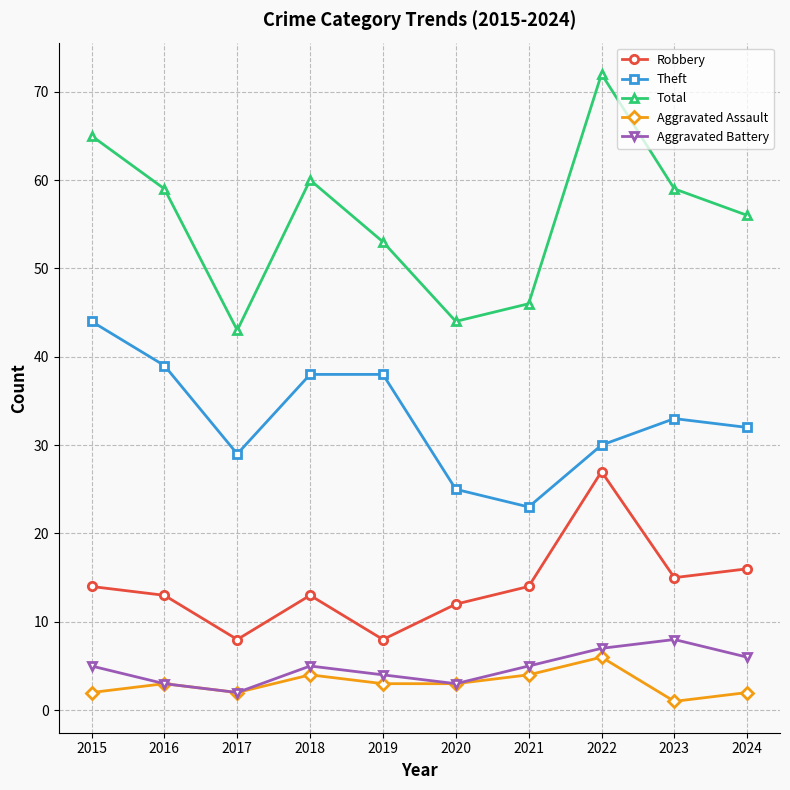

Reading right to left, what are all the values shown in this chart?

Robbery: 2024=16	2023=15	2022=27	2021=14	2020=12	2019=8	2018=13	2017=8	2016=13	2015=14
Theft: 2024=32	2023=33	2022=30	2021=23	2020=25	2019=38	2018=38	2017=29	2016=39	2015=44
Total: 2024=56	2023=59	2022=72	2021=46	2020=44	2019=53	2018=60	2017=43	2016=59	2015=65
Aggravated Assault: 2024=2	2023=1	2022=6	2021=4	2020=3	2019=3	2018=4	2017=2	2016=3	2015=2
Aggravated Battery: 2024=6	2023=8	2022=7	2021=5	2020=3	2019=4	2018=5	2017=2	2016=3	2015=5